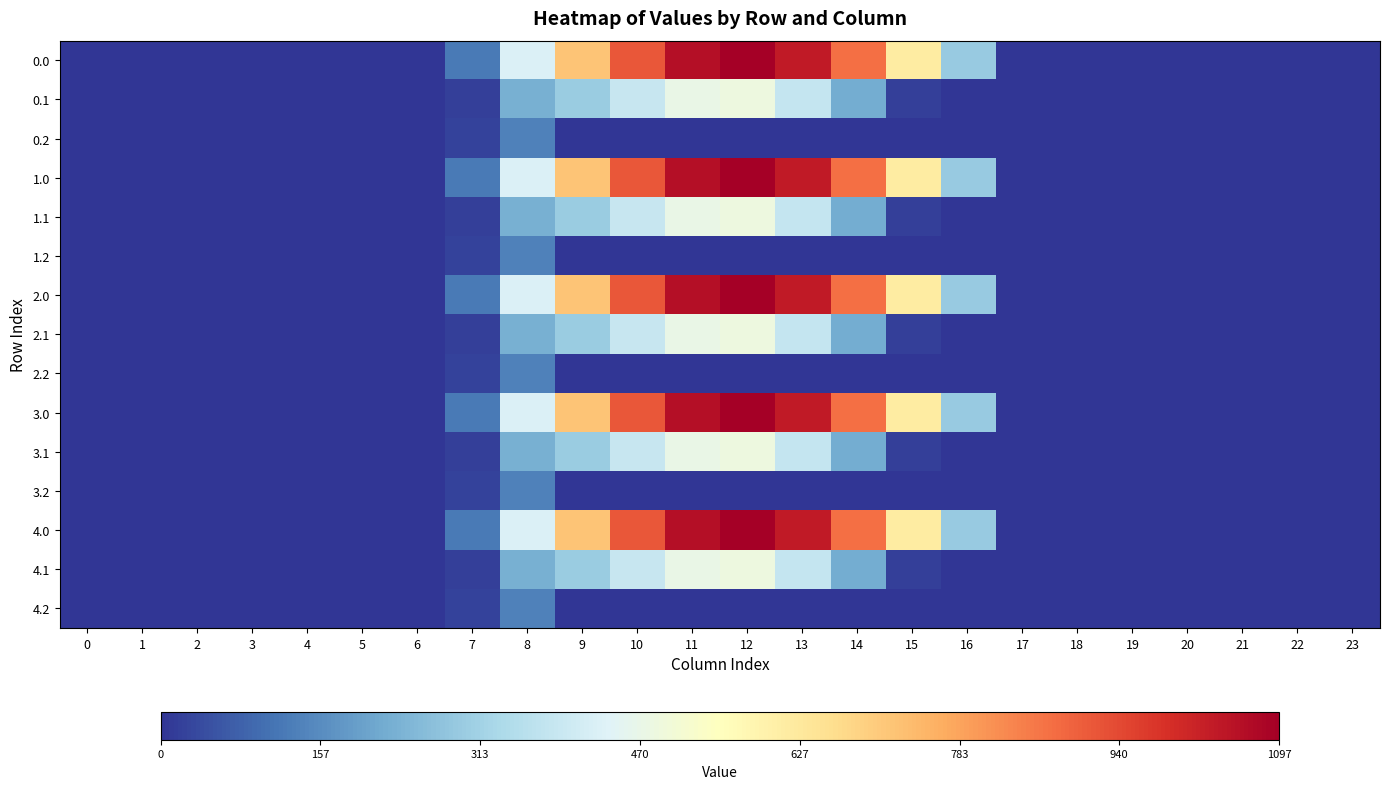

At how many categories does at least one series exceed 296?

8